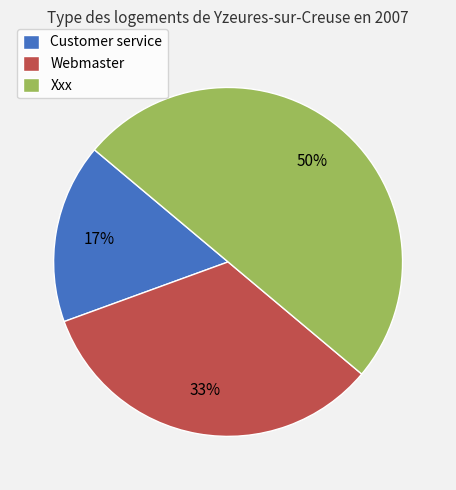

The Webmaster slice represents 33% of the pie. True or false?

True